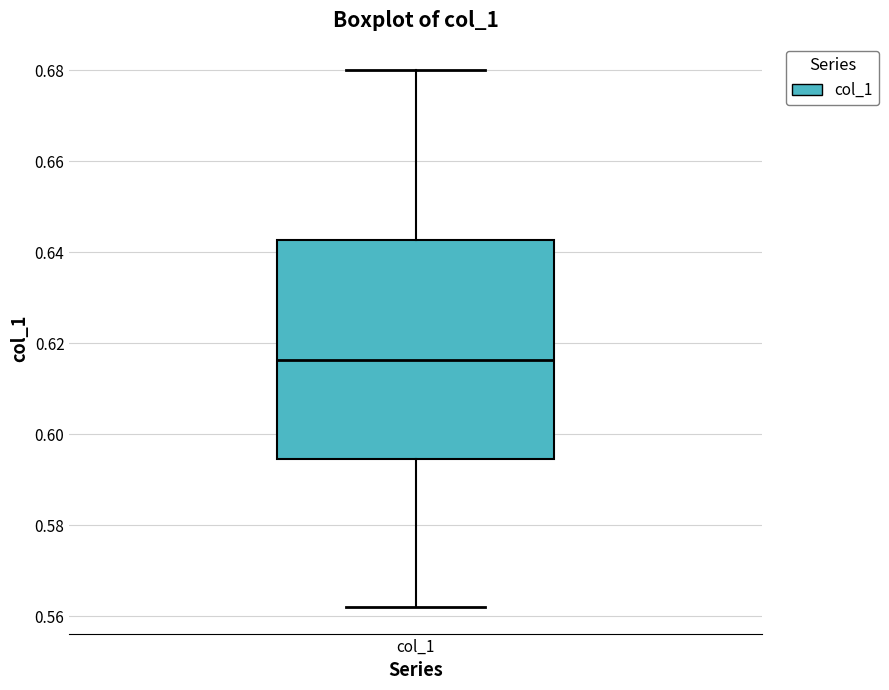

Read this box plot against the y-axis: the position of the median line, the range covered by the box, and the ends of both whiskers. The values are not printed on the chart, so give them approximately, as read against the axis.

median 0.616, box 0.594 to 0.642, whiskers 0.562 to 0.680